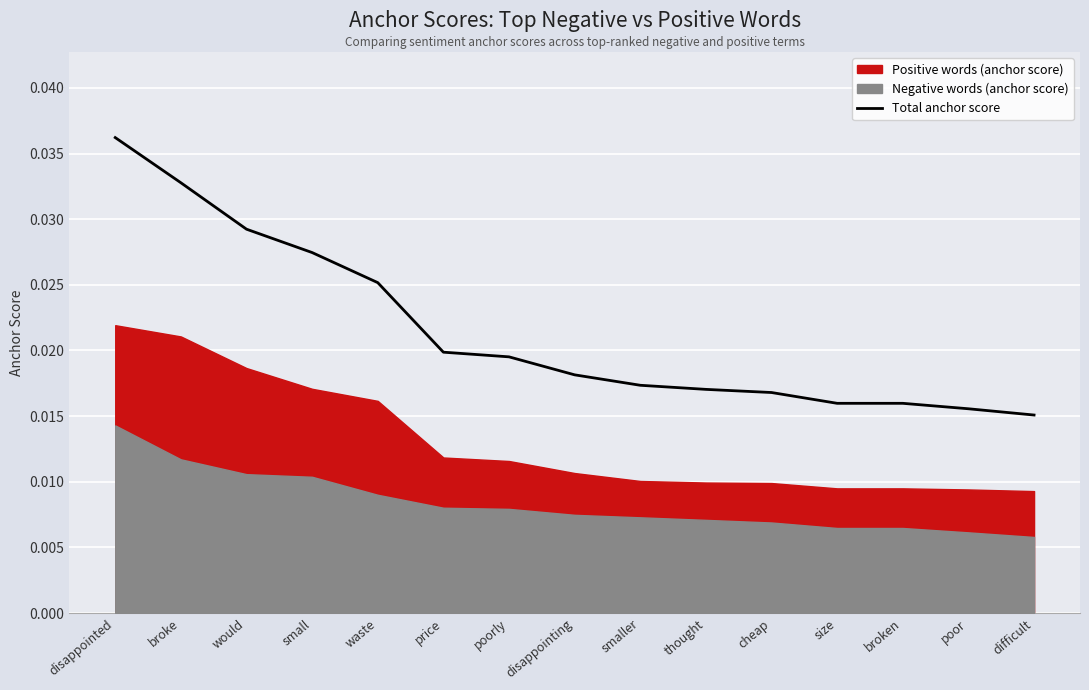

True or false: the data shows 0.0 at poorly.

True